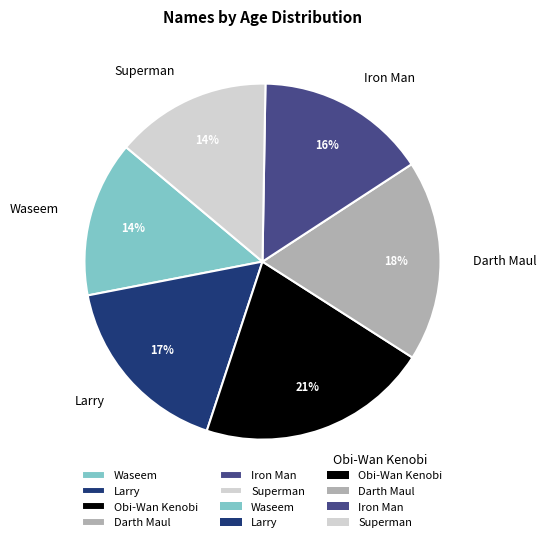

To the nearest percent, what is the combined percentage of Iron Man and Waseem?

30%